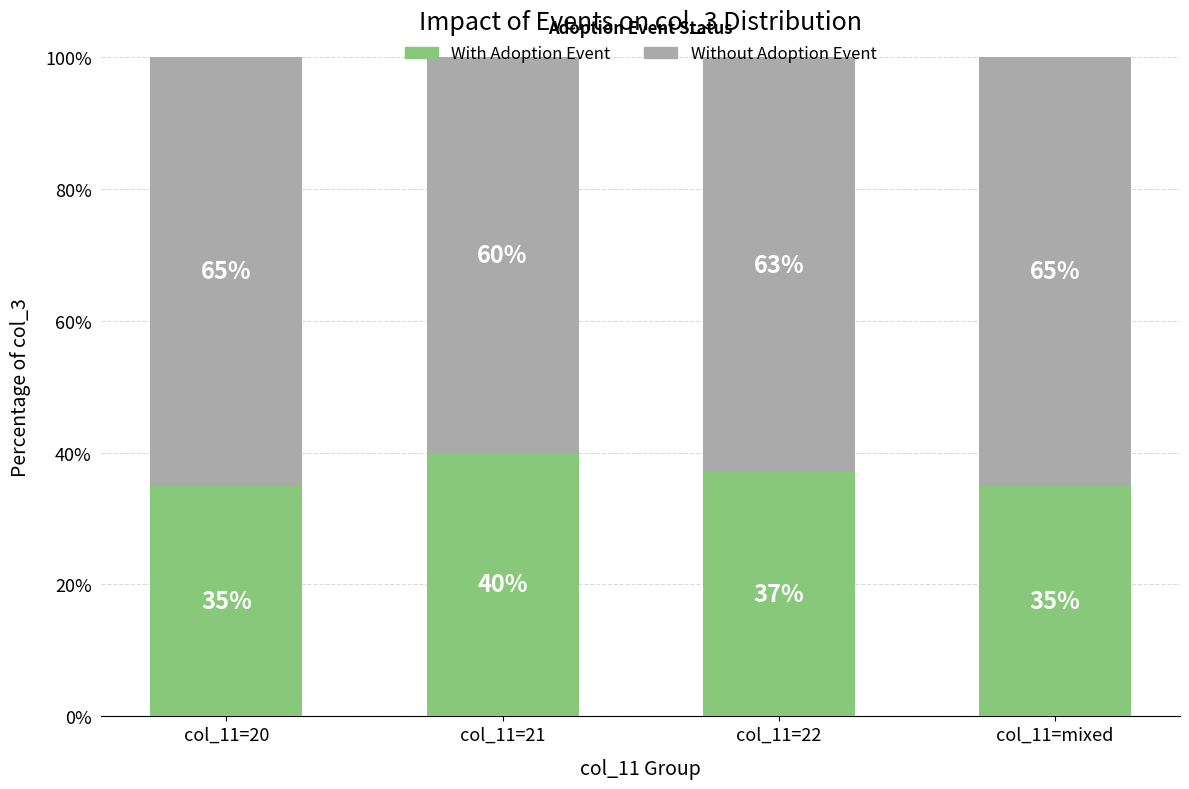

What is the total value across all series at col_11=21?

100